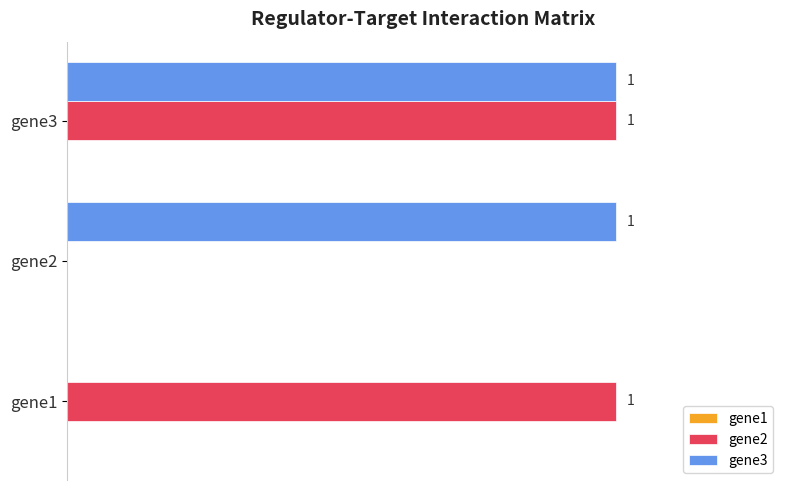

Which series changed the most between gene1 and gene3?

gene3